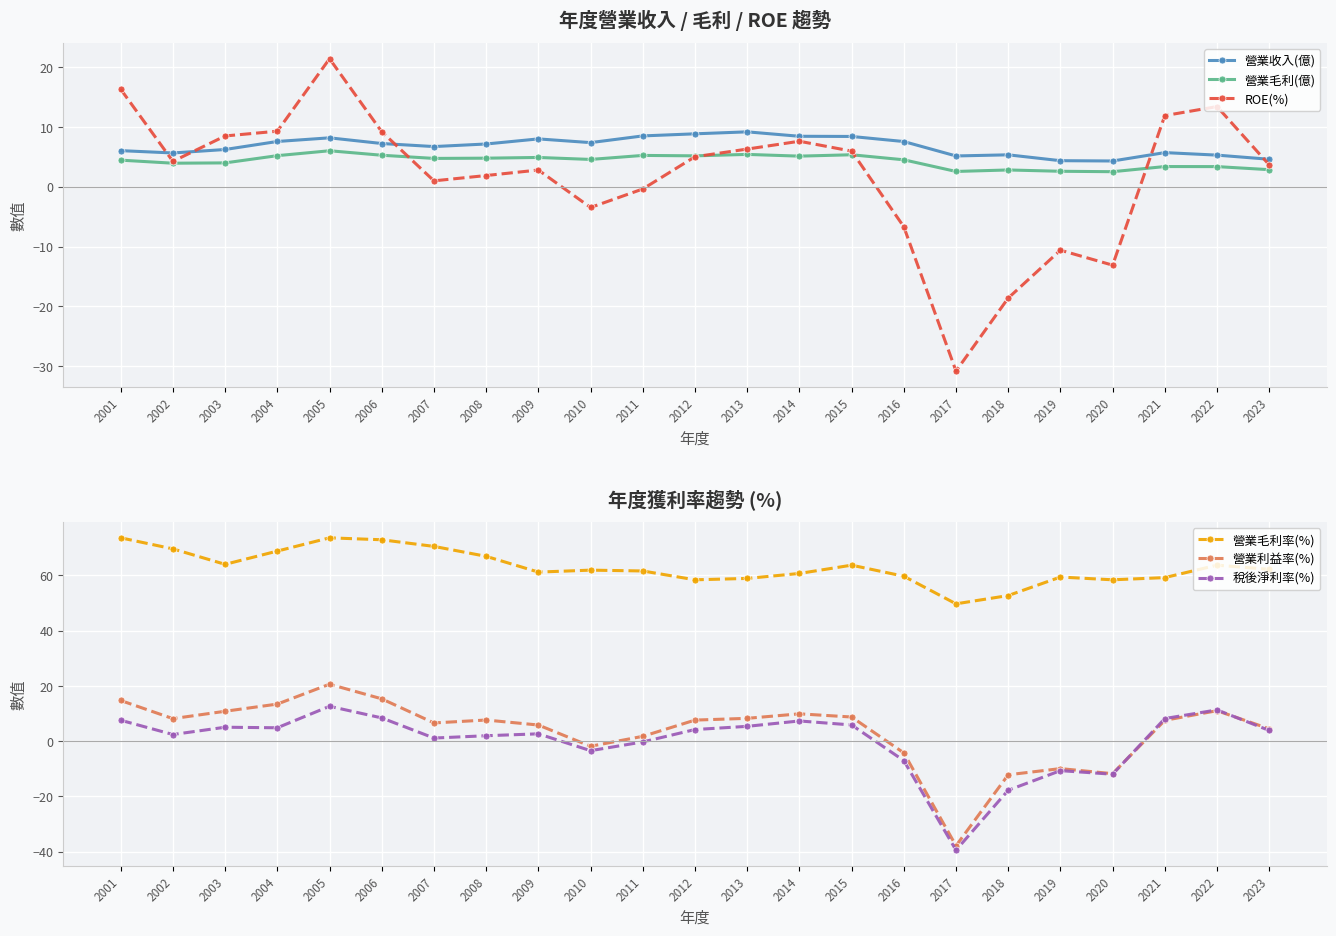

The 營業毛利率(%) series shows 38.7 at 2019. True or false?

False